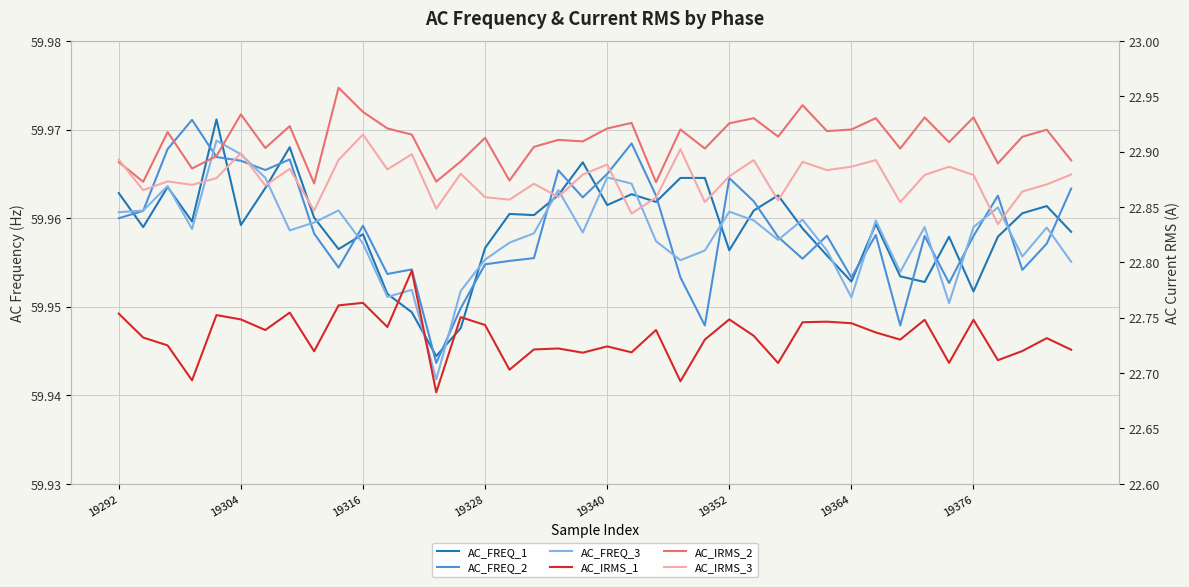

True or false: AC_IRMS_3 and AC_FREQ_1 intersect in this chart.

False